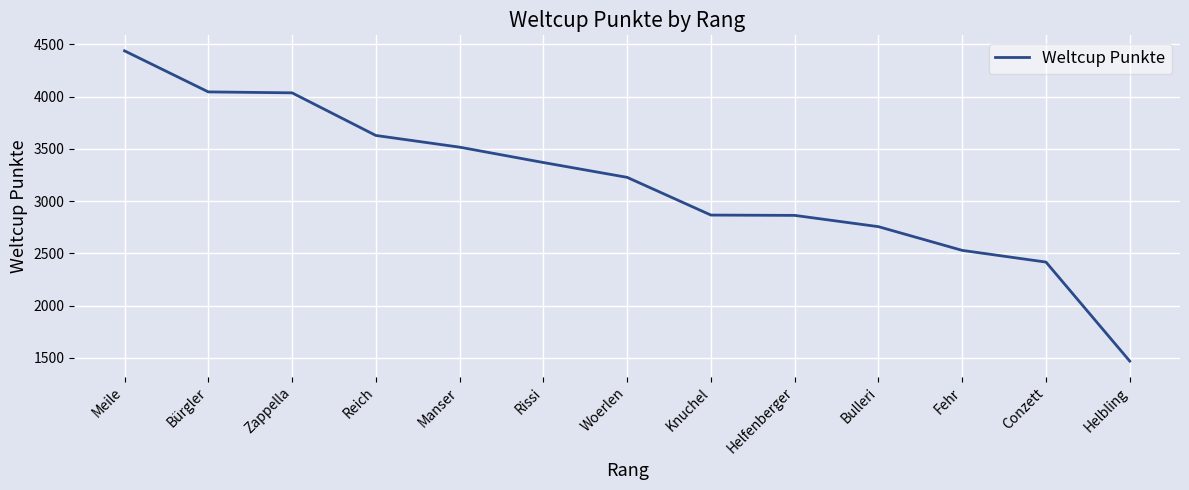

Read the value at Conzett, to the nearest 100.

2400